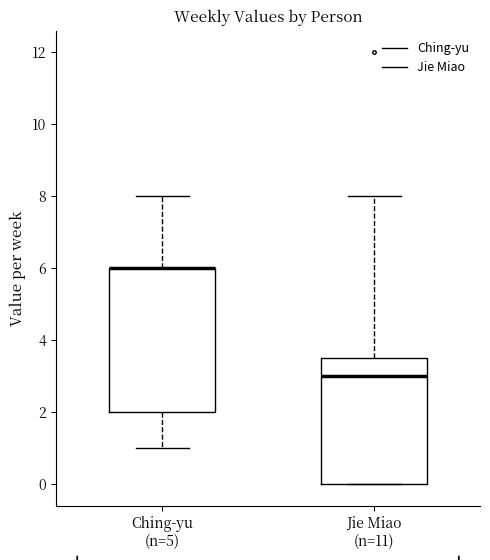

Comparing the boxes themselves (not the whiskers), which one is the tallest?

Ching-yu (n=5)